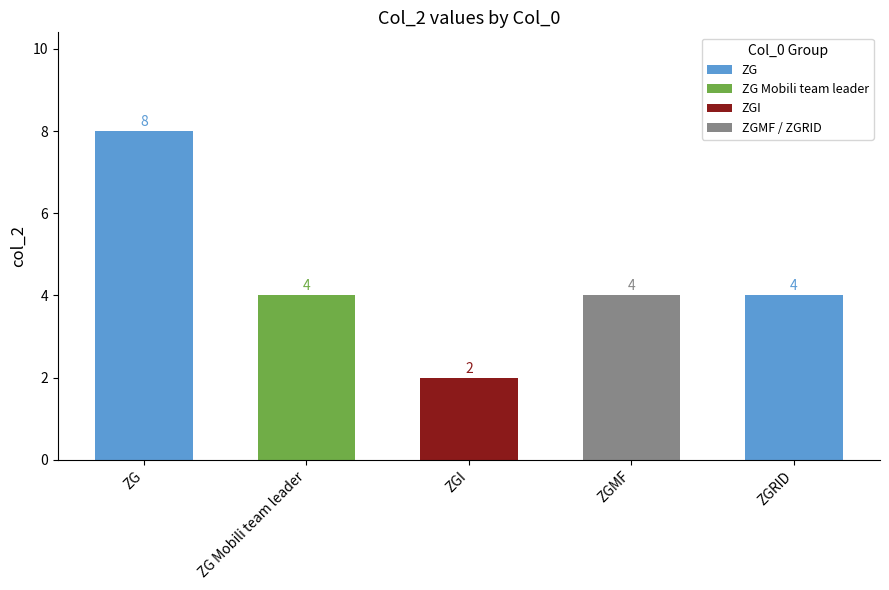

Which has a higher value, ZGI or ZGRID?

ZGRID